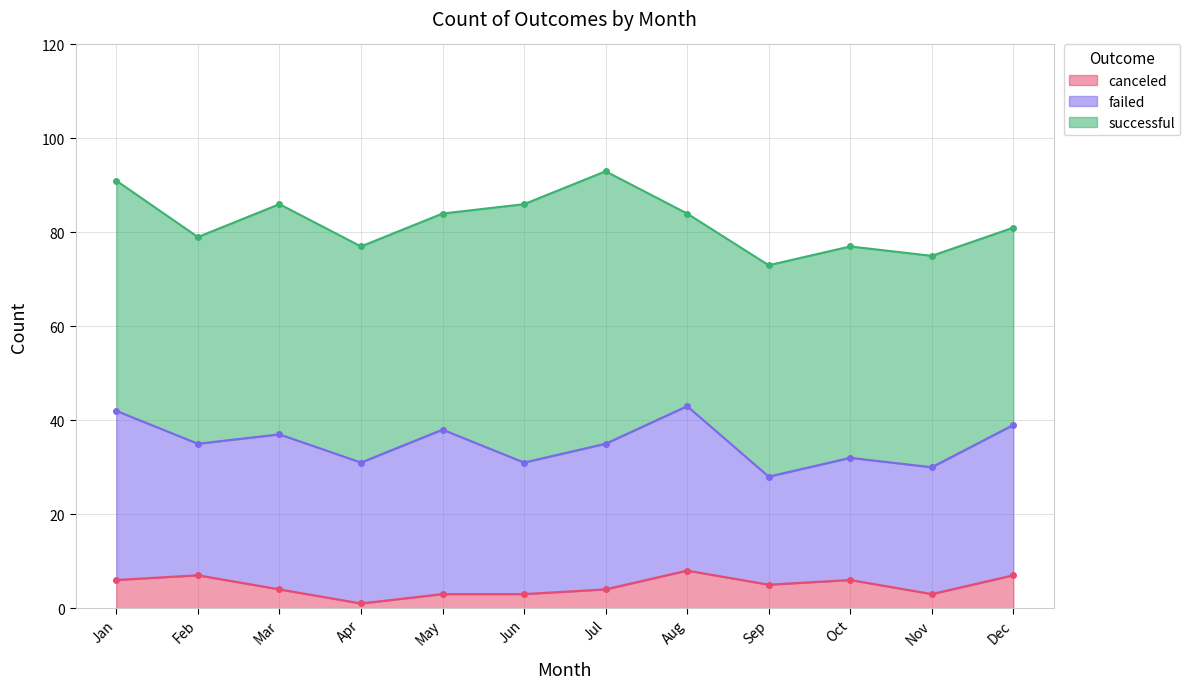

At Jan, list the series in order from largest to smallest.

successful, failed, canceled